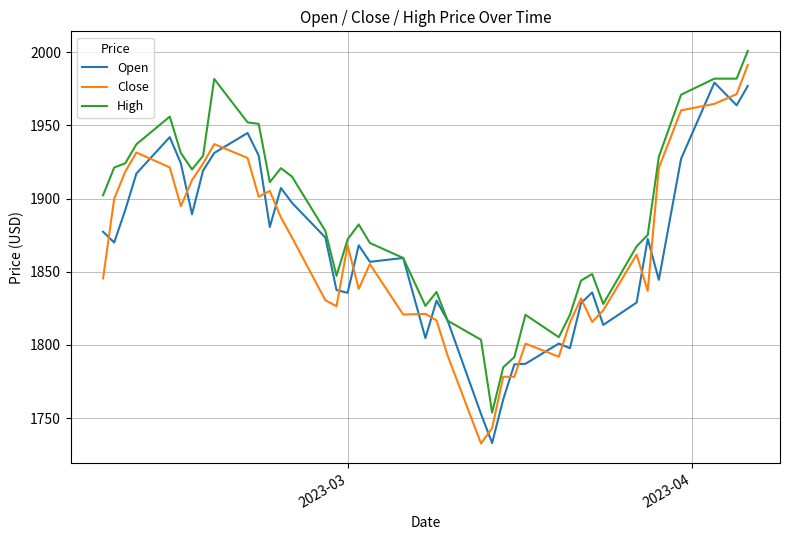

Which series has the largest total across all categories?

High